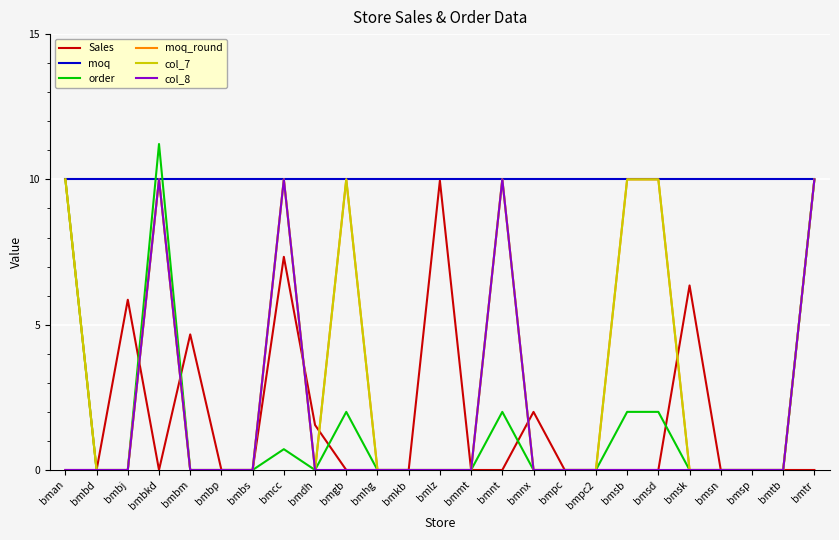

What position from the left is bmbd?

2